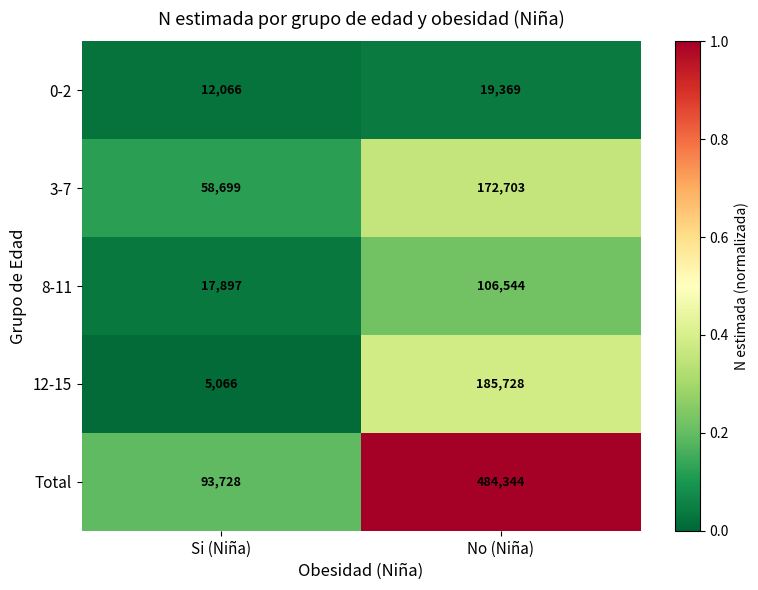

What is the sum of all 3-7 values?

231402